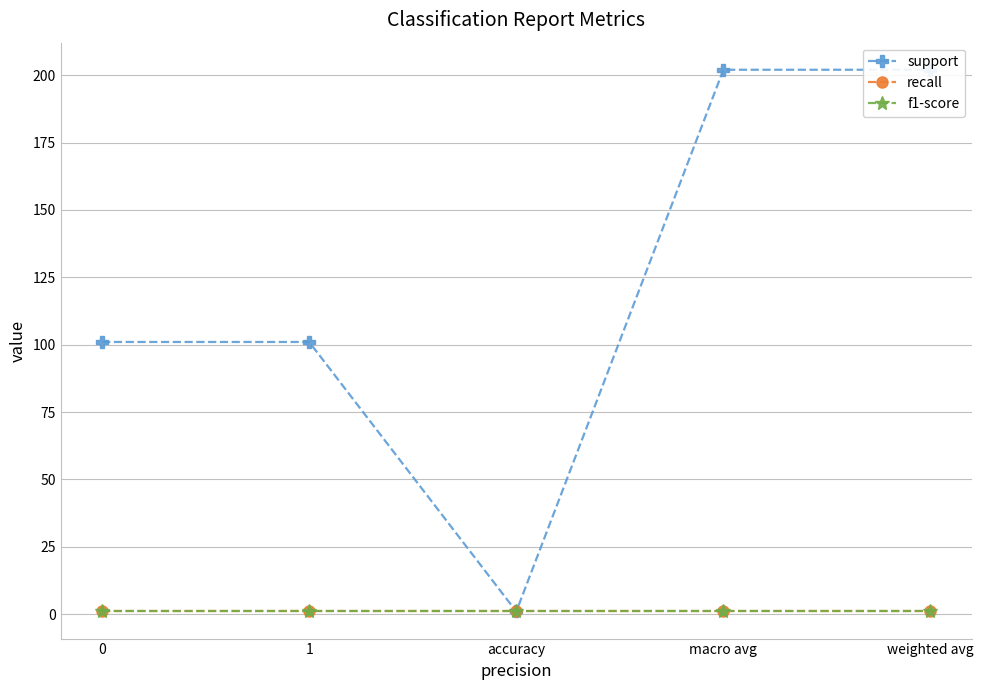

At which category does the chart reach its peak across all series?

macro avg